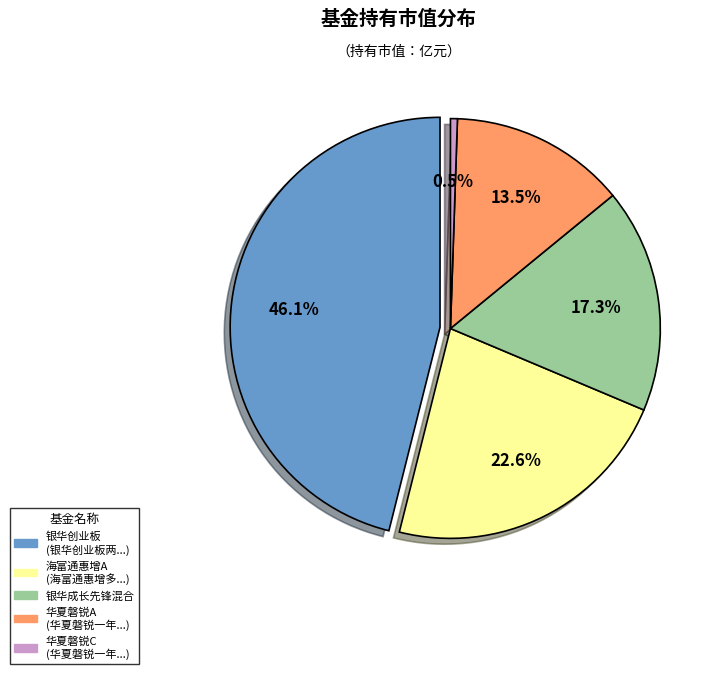

What is the total percentage of 银华创业板两年定期开放混合 and 华夏磐锐一年定期开放混合A?

59.6%